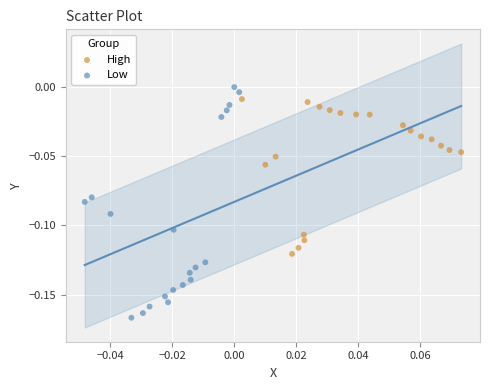

What are all the series names shown in the legend?

High, Low